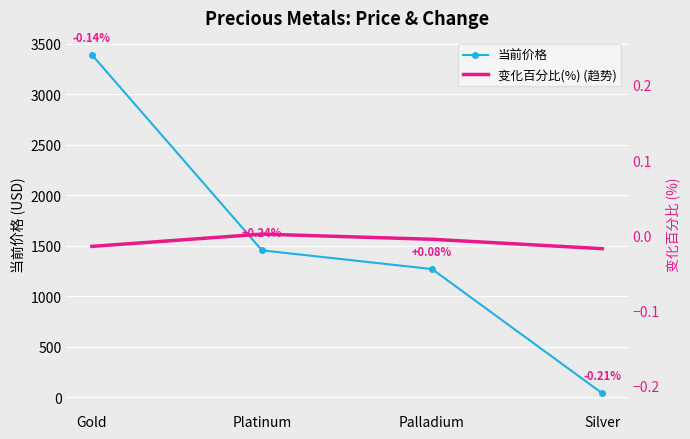

Where does the 变化百分比(%) (趋势) series first go above 1563?

Platinum